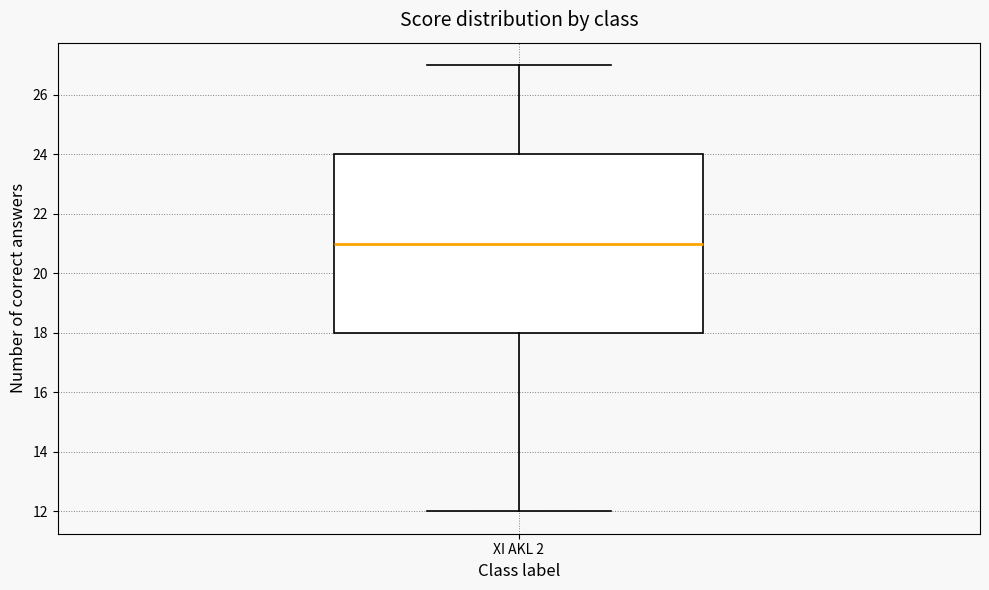

Read this box plot against the y-axis: the position of the median line, the range covered by the box, and the ends of both whiskers. The values are not printed on the chart, so give them approximately, as read against the axis.

median 21, box 18 to 24, whiskers 12 to 27